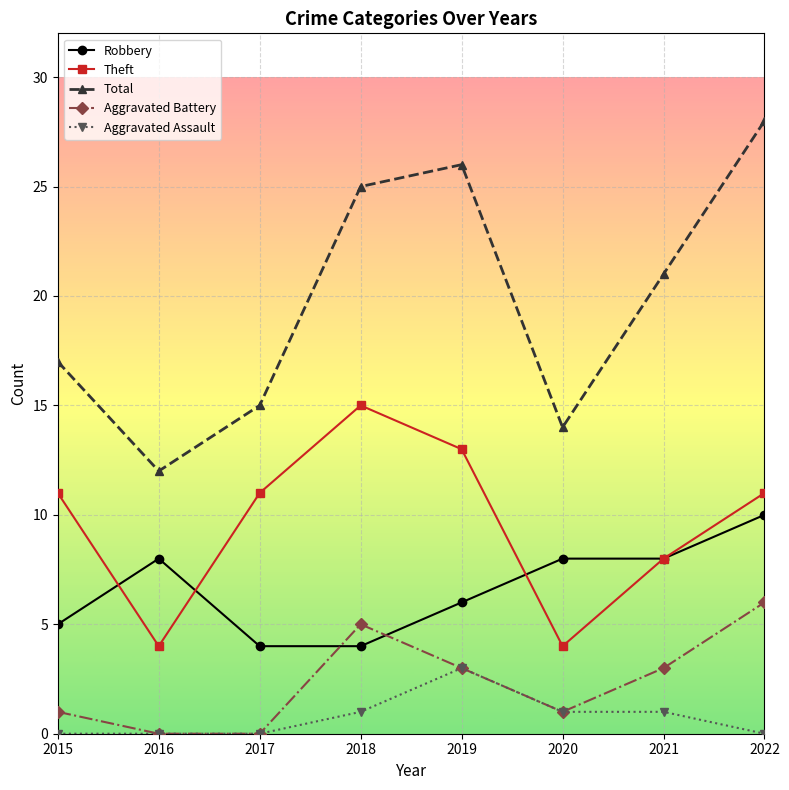

Which series has the largest range (max minus min)?

Total